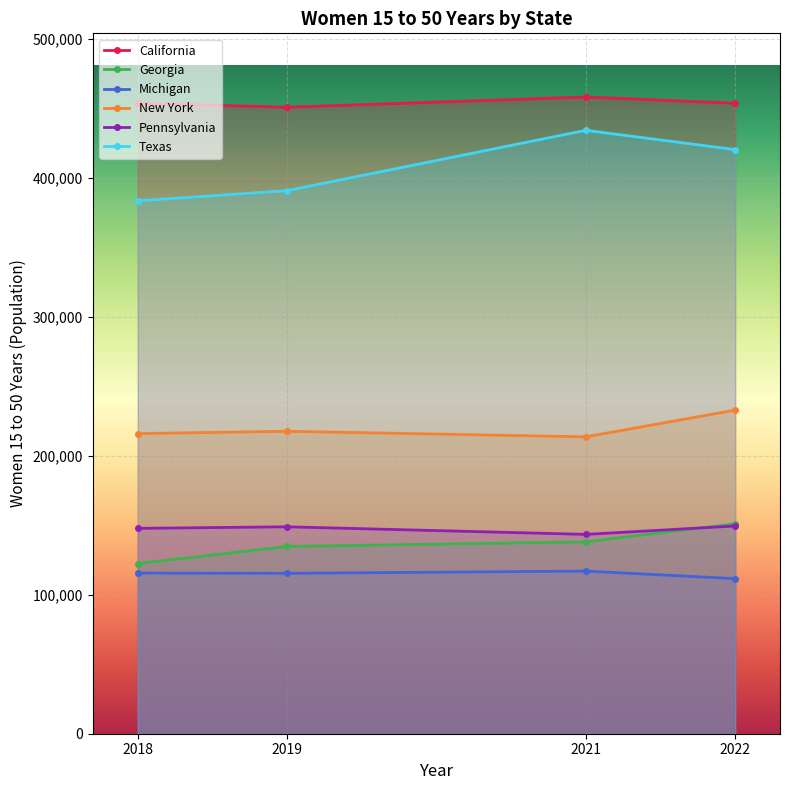

What is the spread (max minus min) of values at 2022?

342211